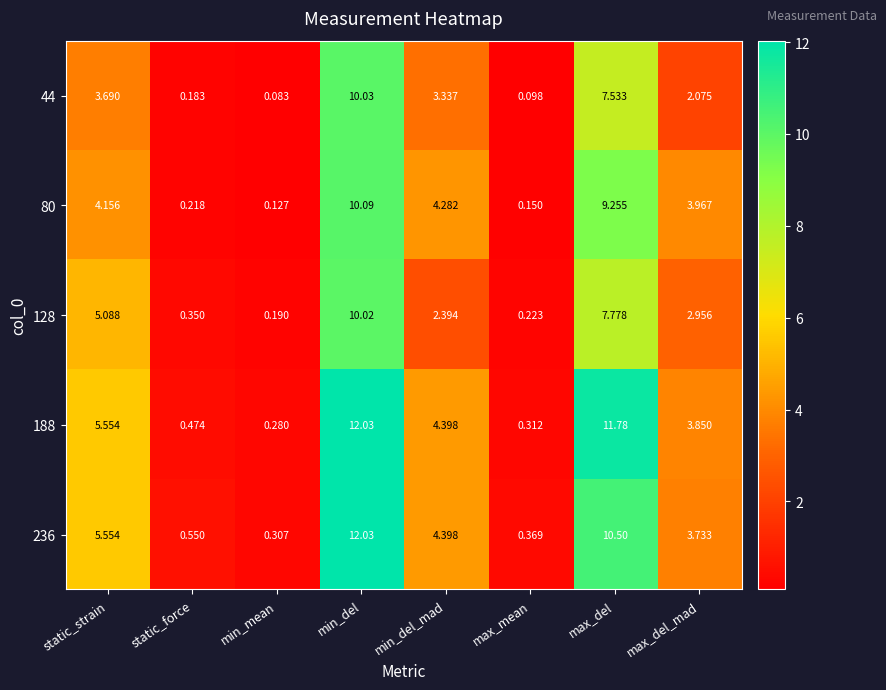

Where is 188 nearest to the value 6?

static_strain